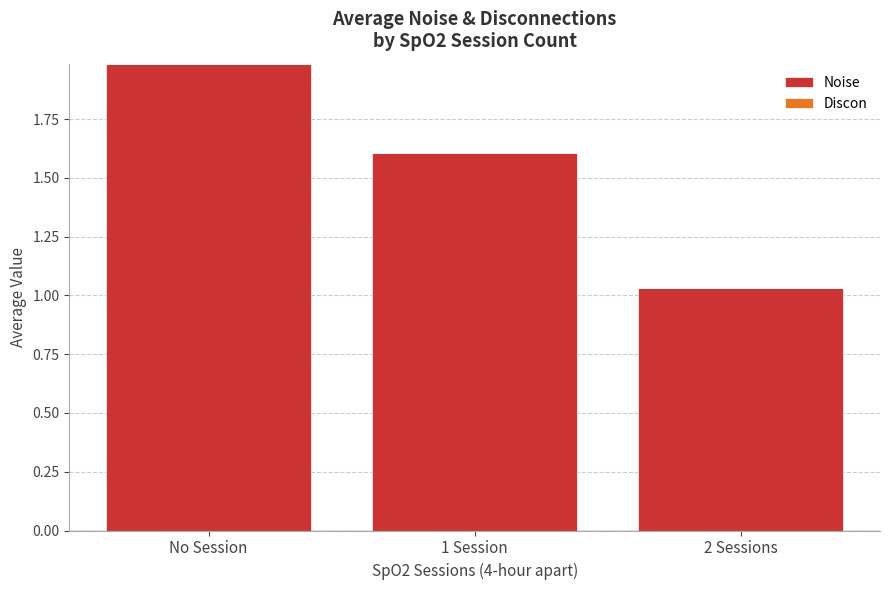

What is the change in value from No Session to 1 Session?

-0.4